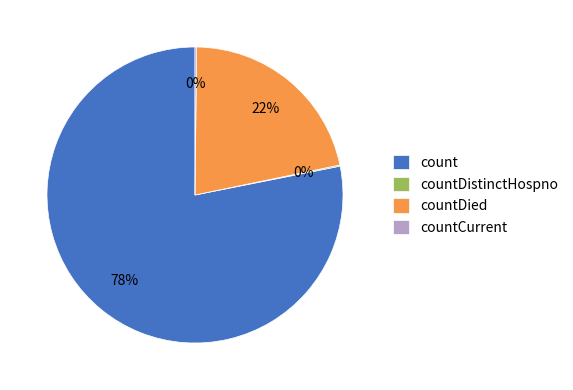

What is the largest slice in the pie chart?

count